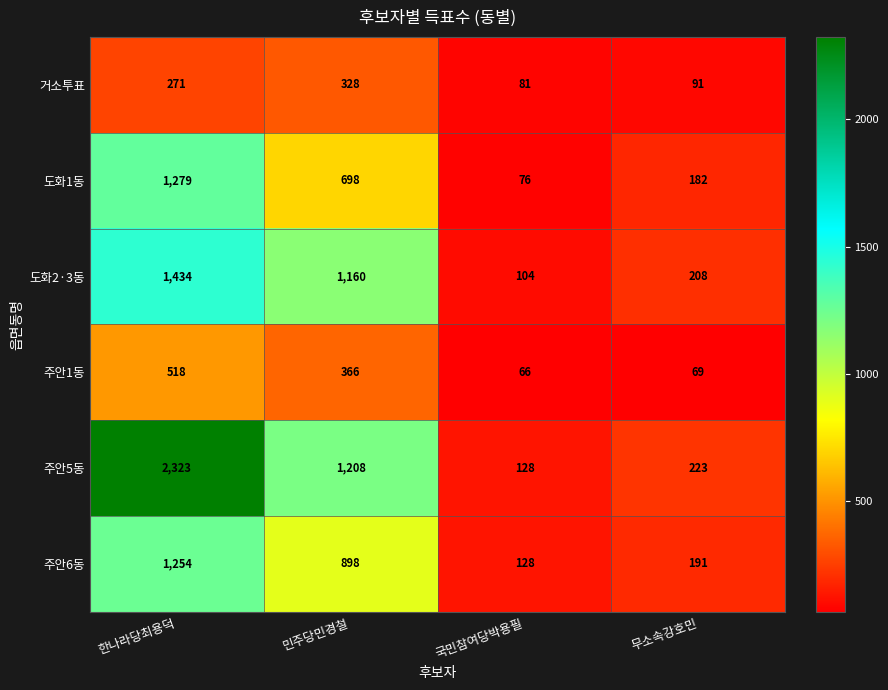

What is the spread (max minus min) of values at 민주당민경철?

880